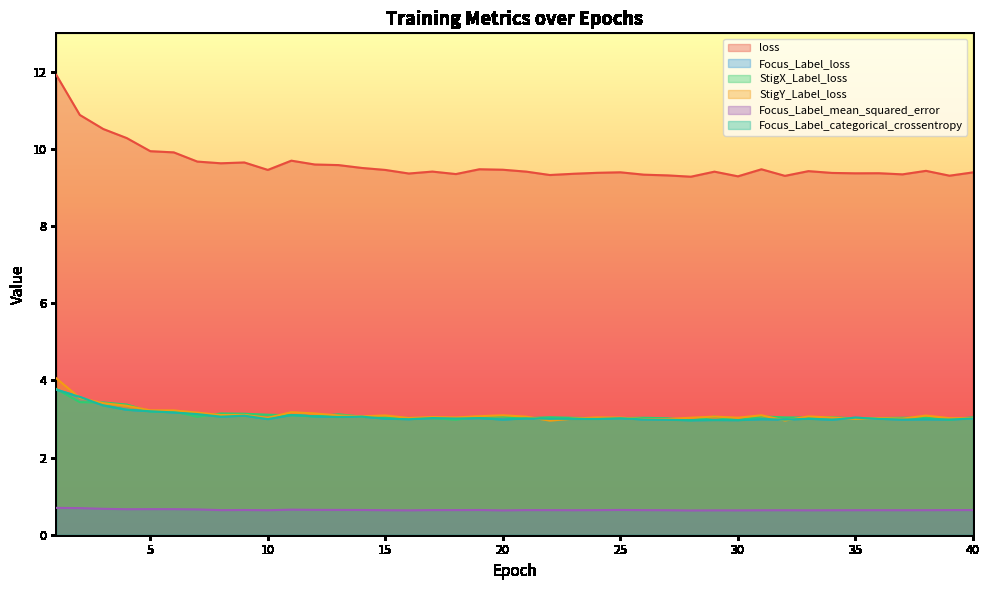

What is the difference between the second highest and minimum values in the Focus_Label_loss series?

0.6